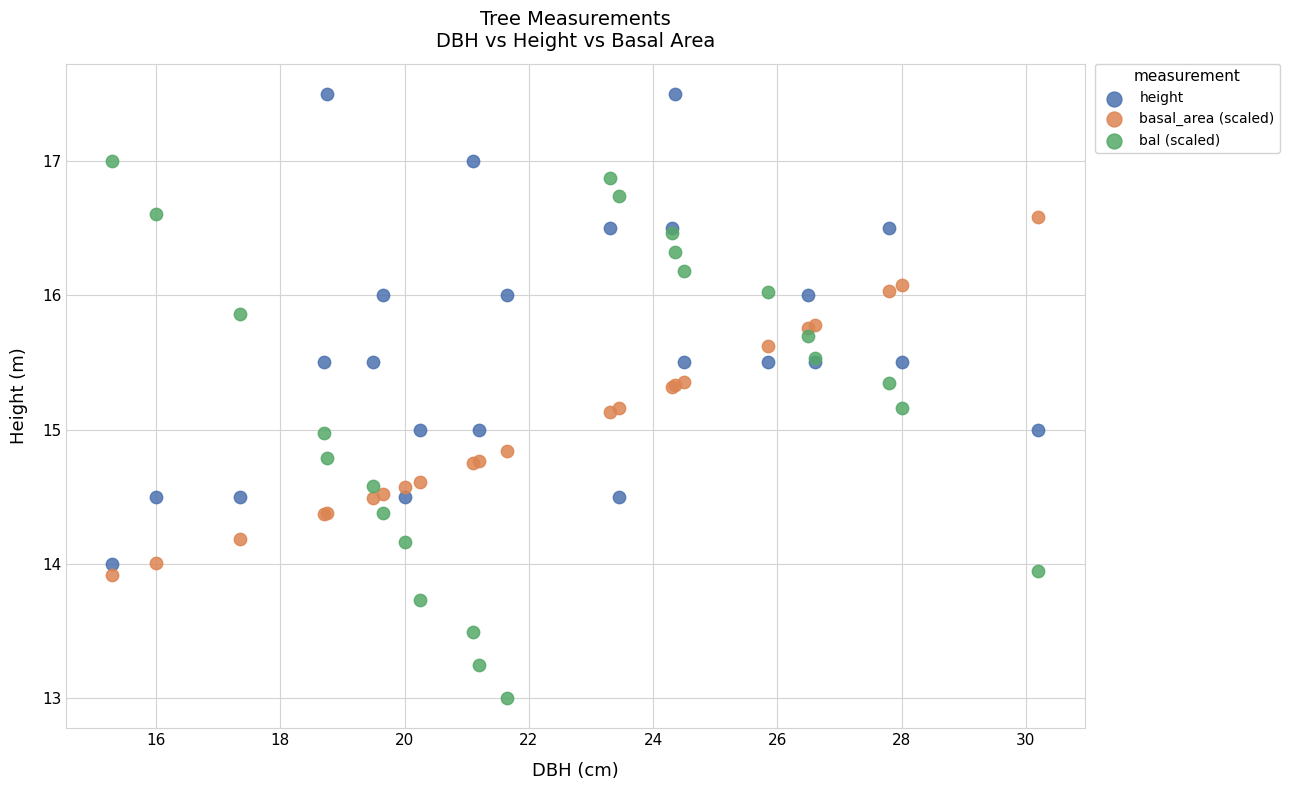

Which series contains the lowest Y value?

bal (scaled)